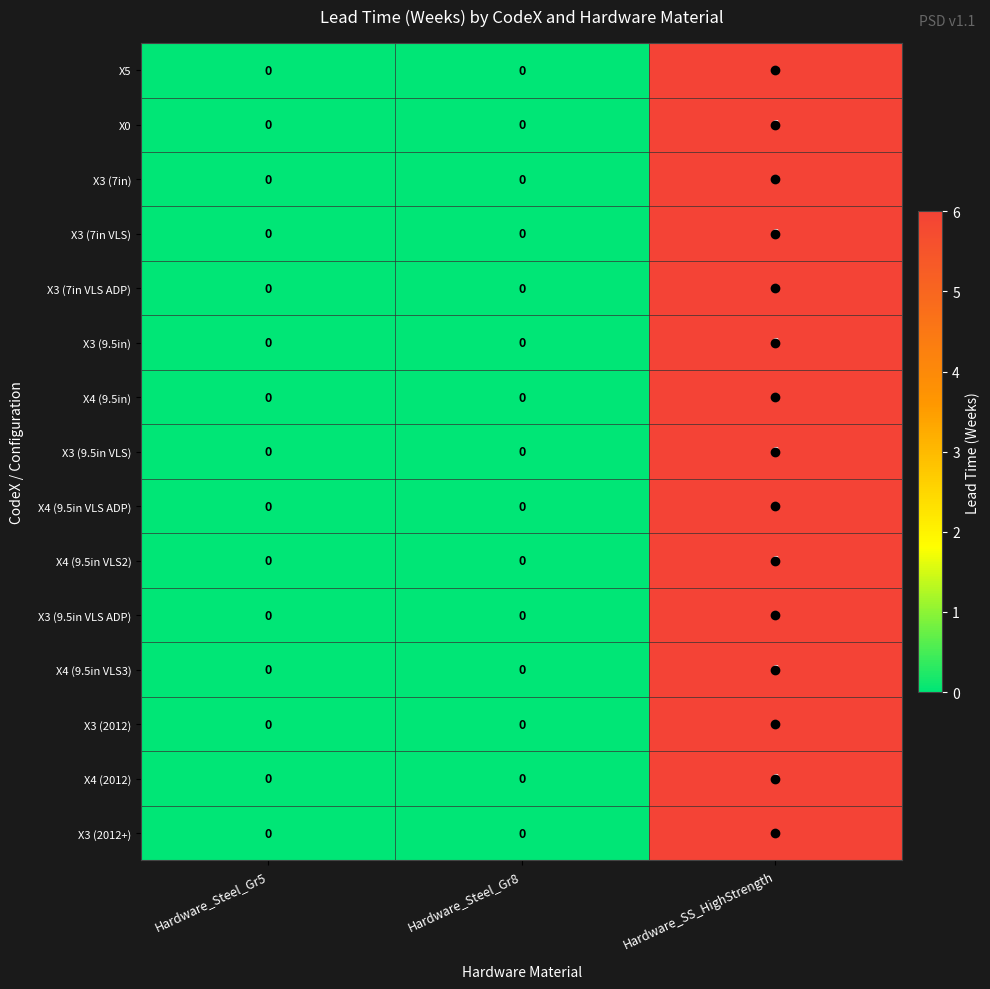

What is the difference between the X3 (7in) values at Hardware_SS_HighStrength and Hardware_Steel_Gr5?

6